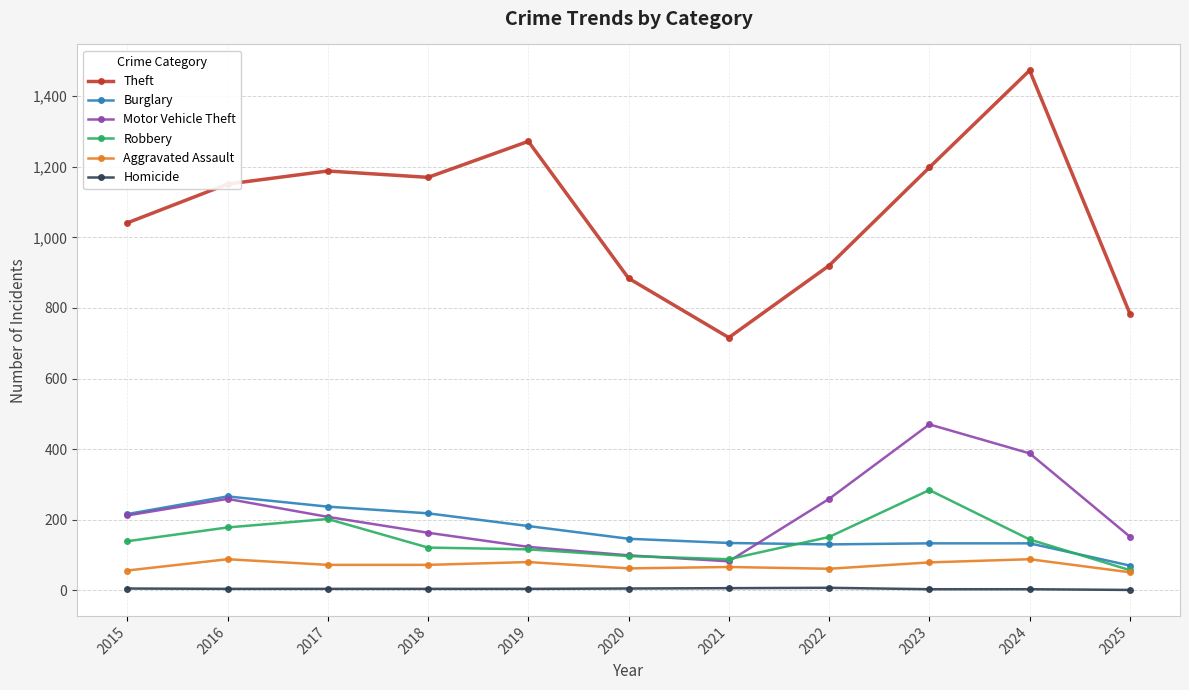

True or false: Theft and Burglary cross at least once.

False